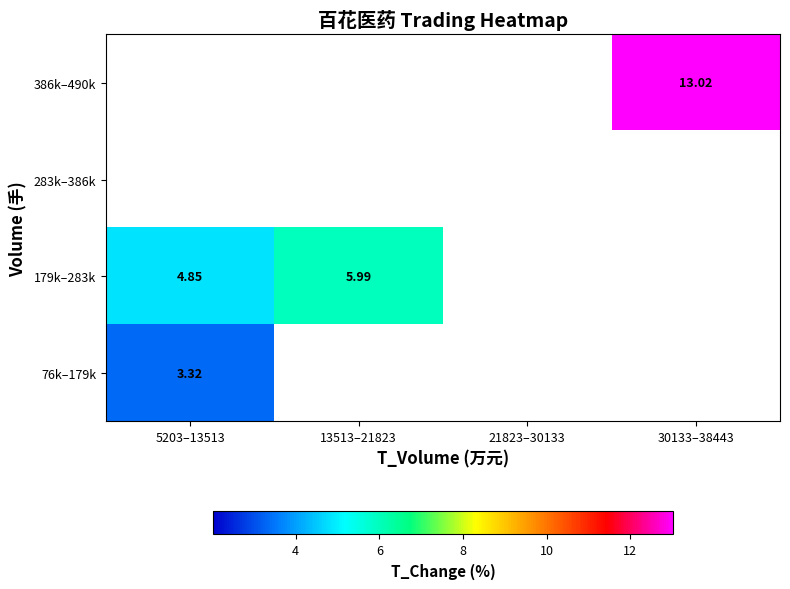

How many distinct data groups are displayed?

4